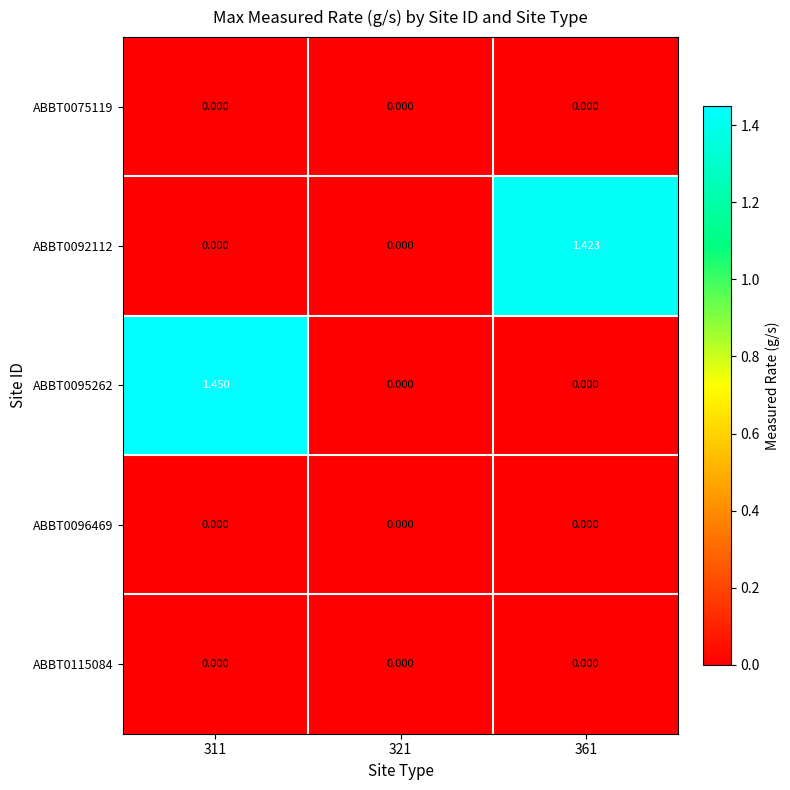

Reading left to right, what are all the values shown in this chart?

ABBT0075119: 311=0.0	321=0.0	361=0.0
ABBT0092112: 311=0.0	321=0.0	361=1.4
ABBT0095262: 311=1.4	321=0.0	361=0.0
ABBT0096469: 311=0.0	321=0.0	361=0.0
ABBT0115084: 311=0.0	321=0.0	361=0.0